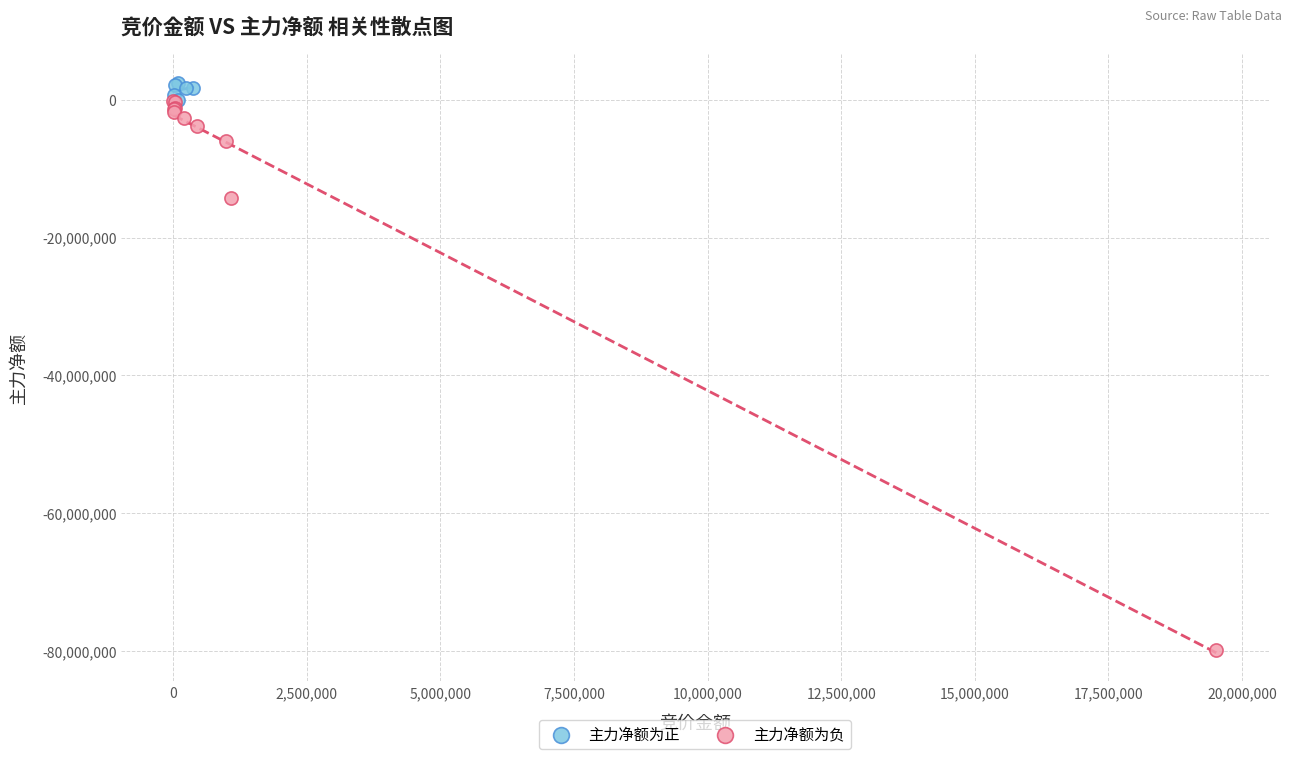

What are all the series names shown in the legend?

主力净额为正, 主力净额为负